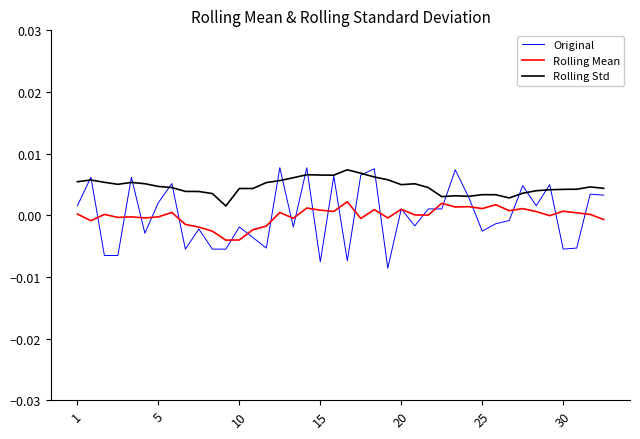

How many categories are shown in the chart?

40